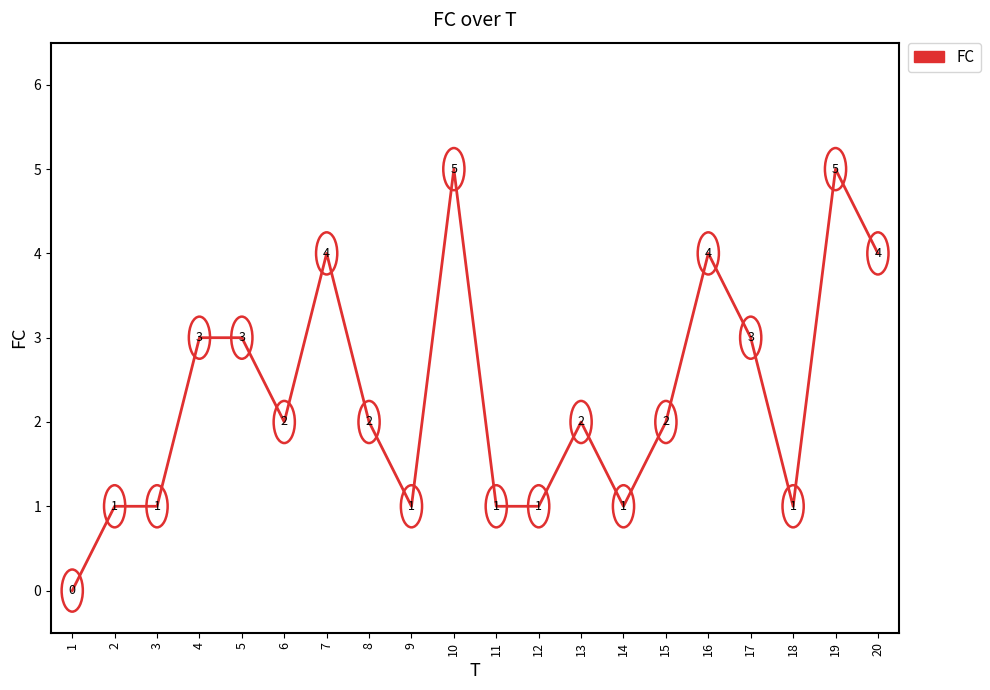

What is the average value?

2